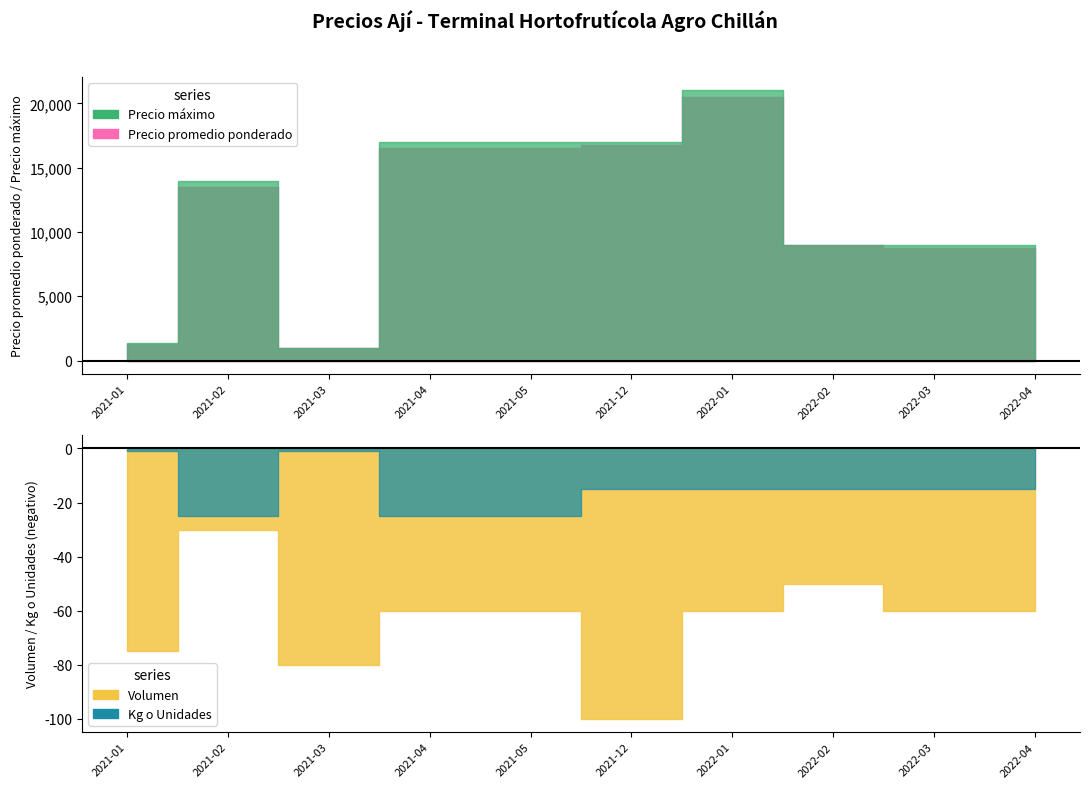

What value does the Kg o Unidades series have at 2022-03?

15